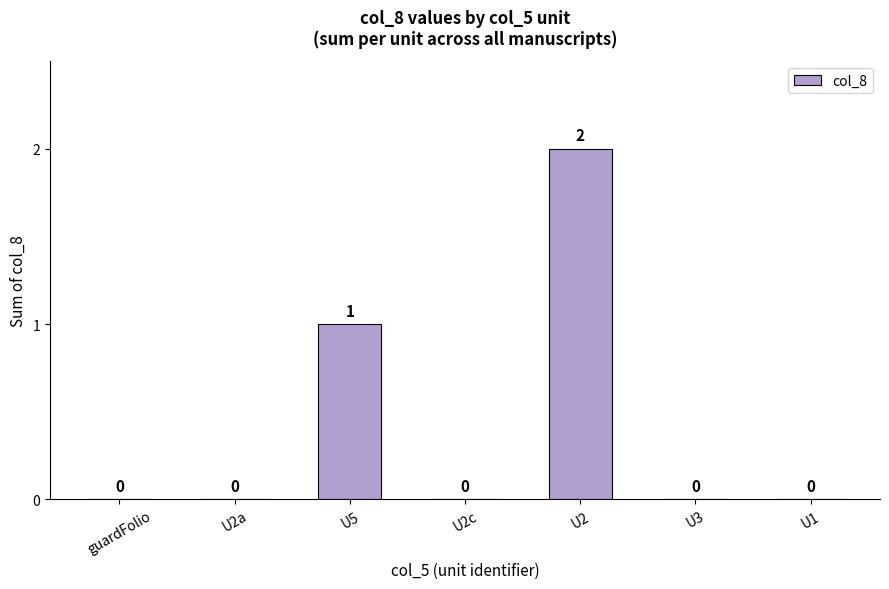

What is the sum of all values?

3